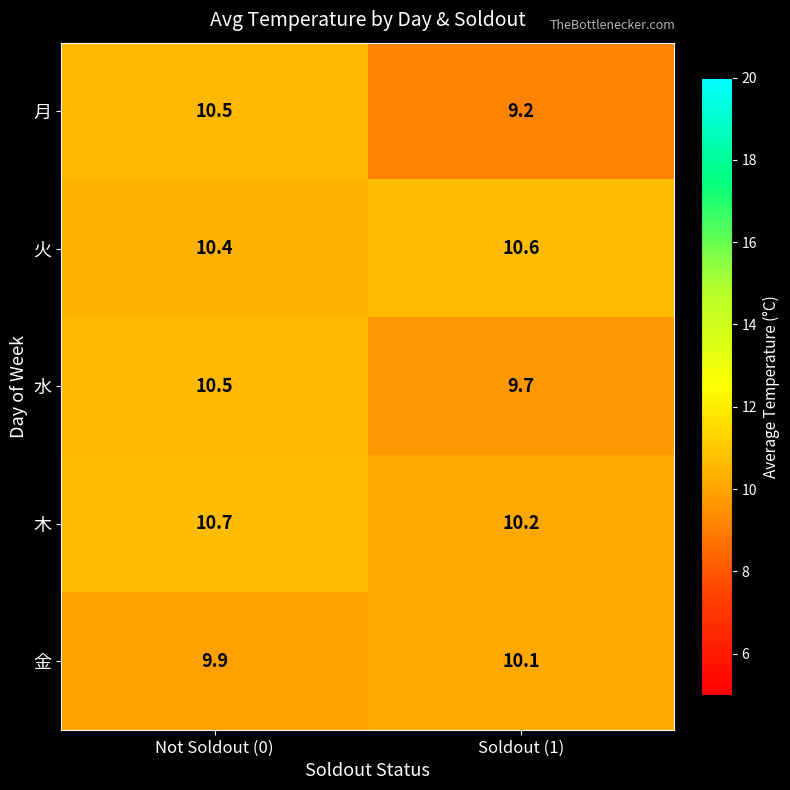

True or false: 水 has a value of 10.5 at Not Soldout (0).

True